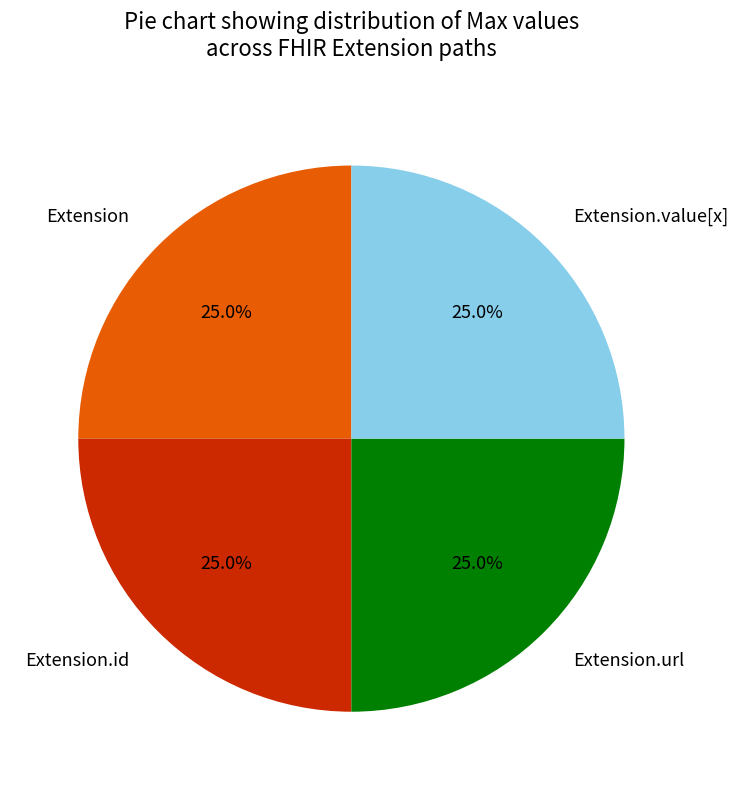

The Extension.value[x] slice represents 1% of the pie. True or false?

False